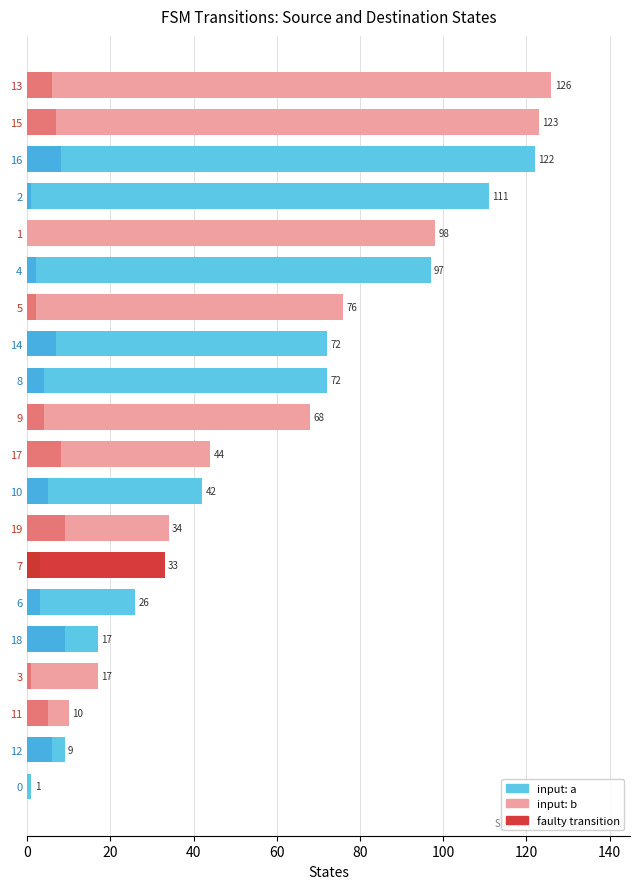

What is the value of the source_state bar at the 14th from the left?

3